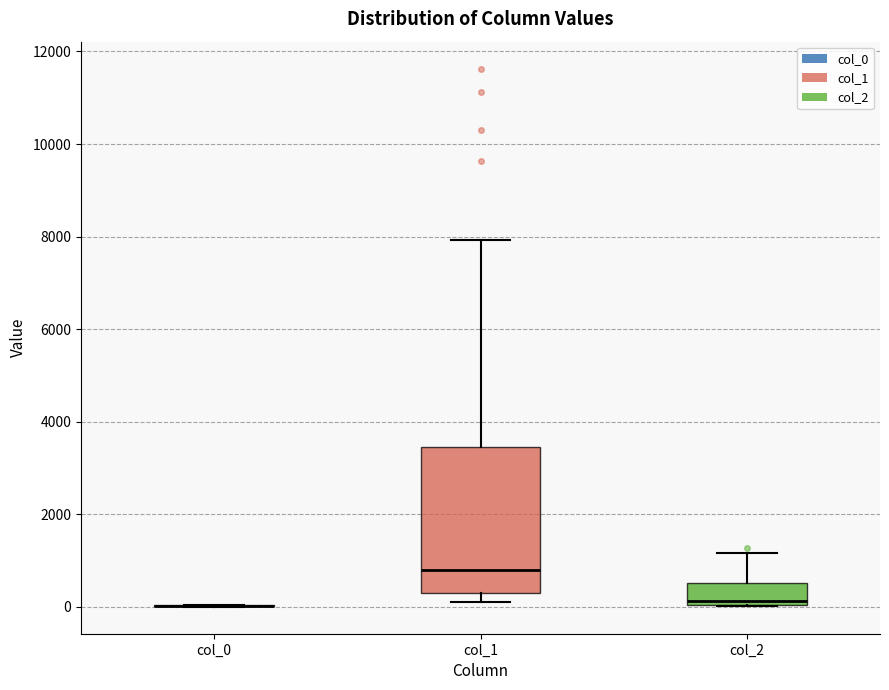

Reading left to right, read every box against the y-axis: the position of its median line, the range the box covers, and the ends of its whiskers. The values are not printed on the chart, so give them approximately, as read against the axis.

col_0: box collapsed to a line at 0, whiskers 0 to 0
col_1: median 800, box 200 to 3400, whiskers 200 (just below the box's lower edge) to 8000
col_2: median 200, box 0 to 600, whiskers 0 to 1200